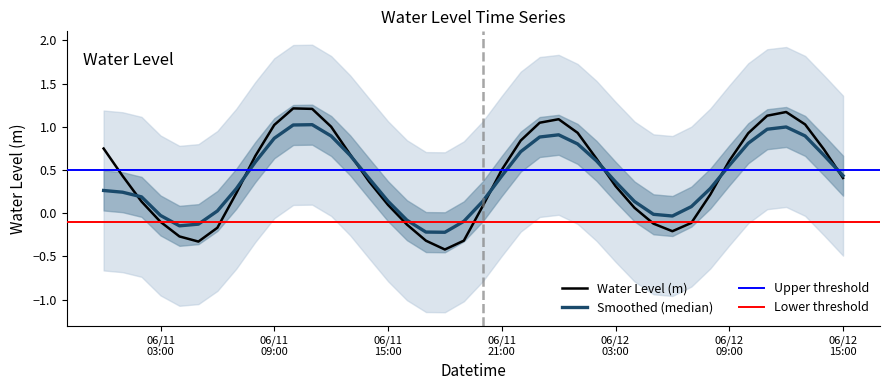

What is the label of the 32nd point from the right?

2023-06-11 08:00:00